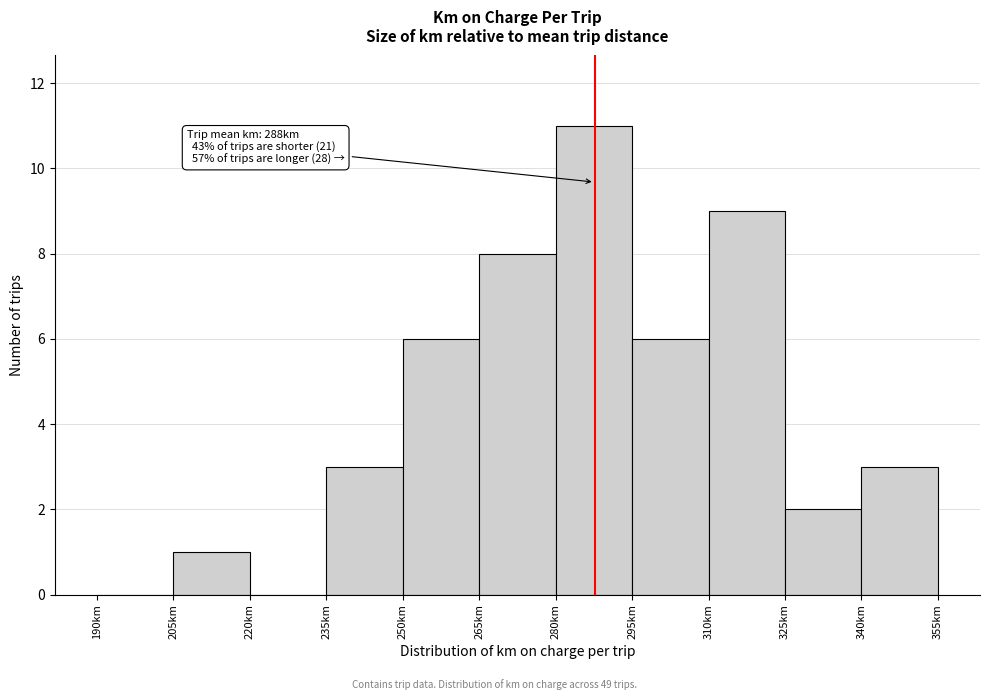

Which range on the x-axis has the tallest bar?

280 to 295